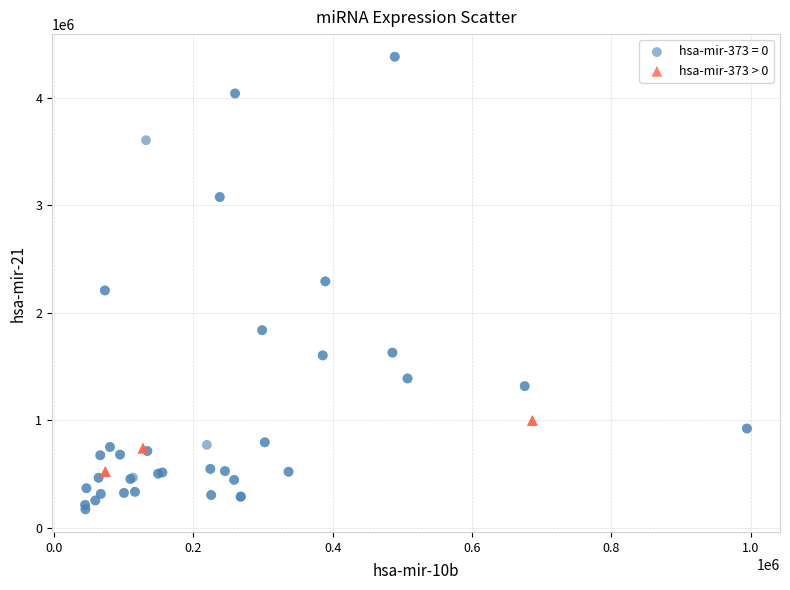

Which series contains the lowest Y value?

hsa-mir-373 = 0